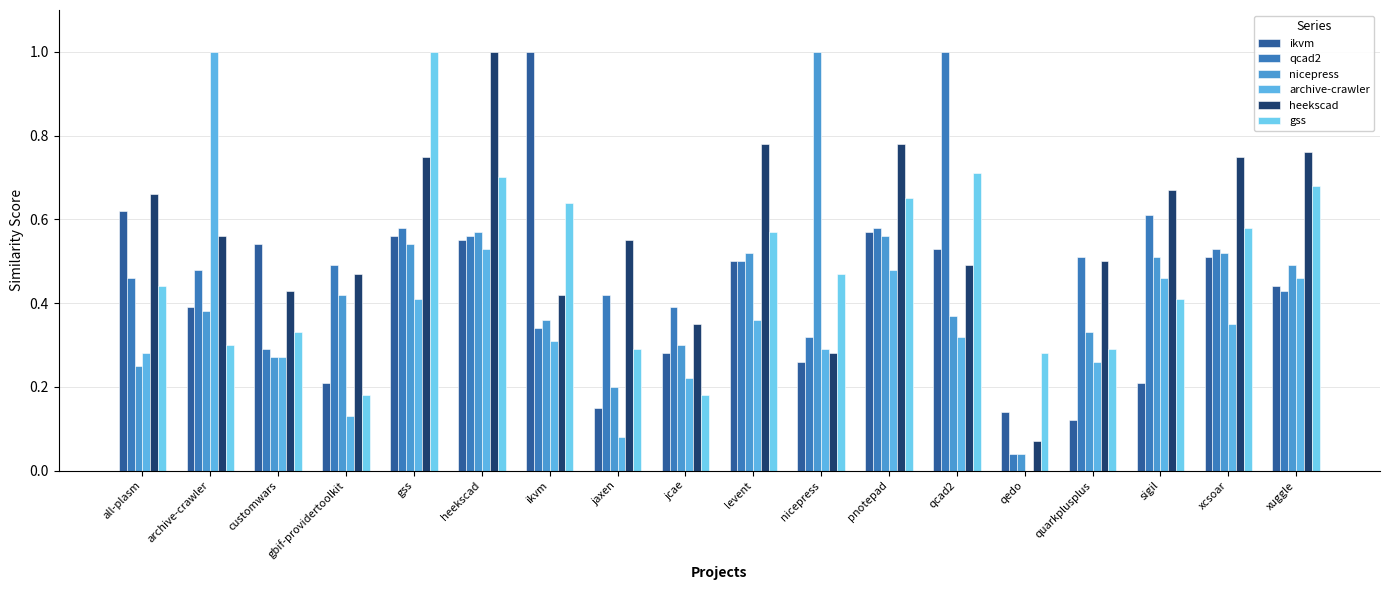

What is the average value of the archive-crawler series?

0.3